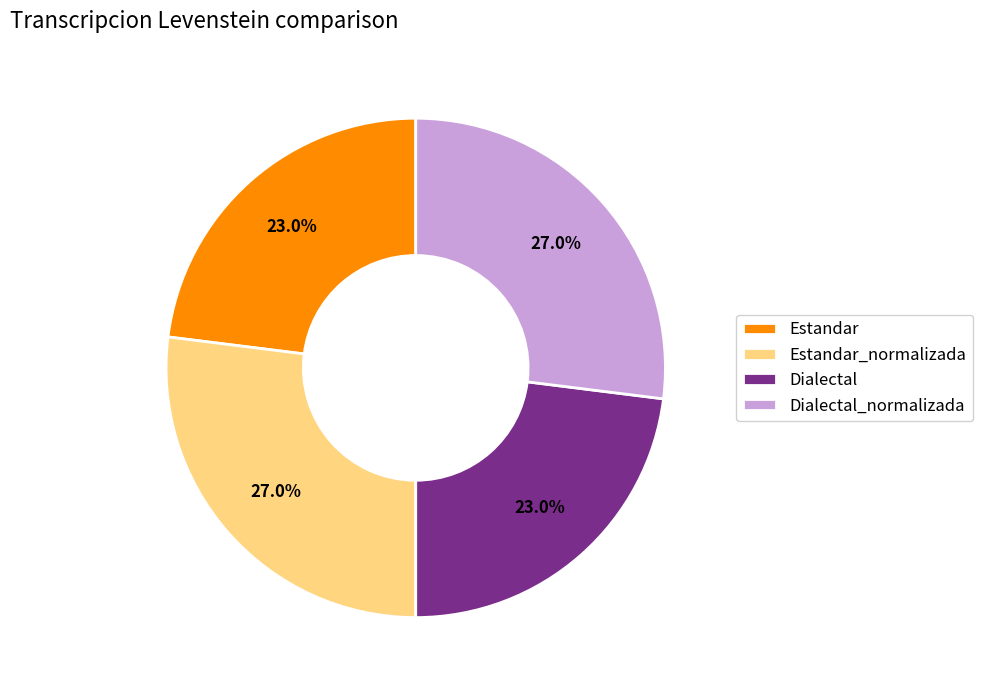

True or false: Dialectal_normalizada accounts for 22% of the total.

False